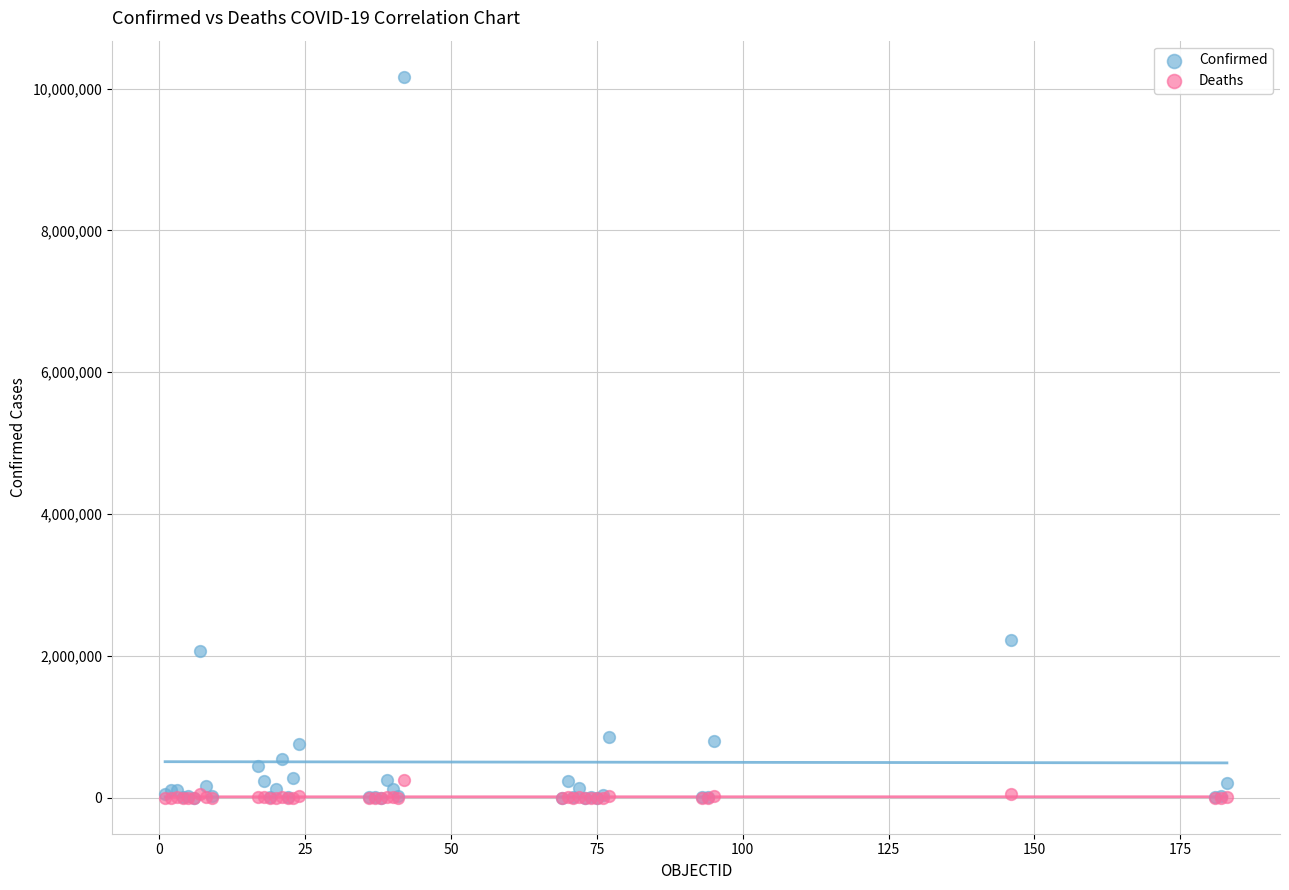

In the Confirmed series, what Y value is closest to 5084179?

2226262